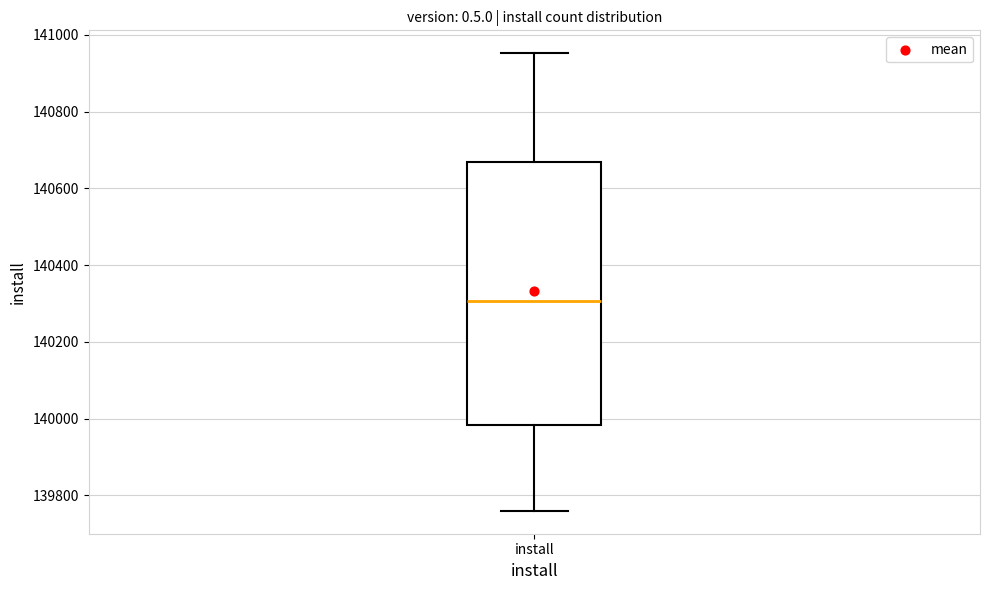

Transcribe this box plot: give where the median line is, the range the box spans, and where the two whiskers end, as read against the y-axis. The values are not printed on the chart, so give them approximately, as read against the axis.

median 140300, box 139980 to 140660, whiskers 139760 to 140960